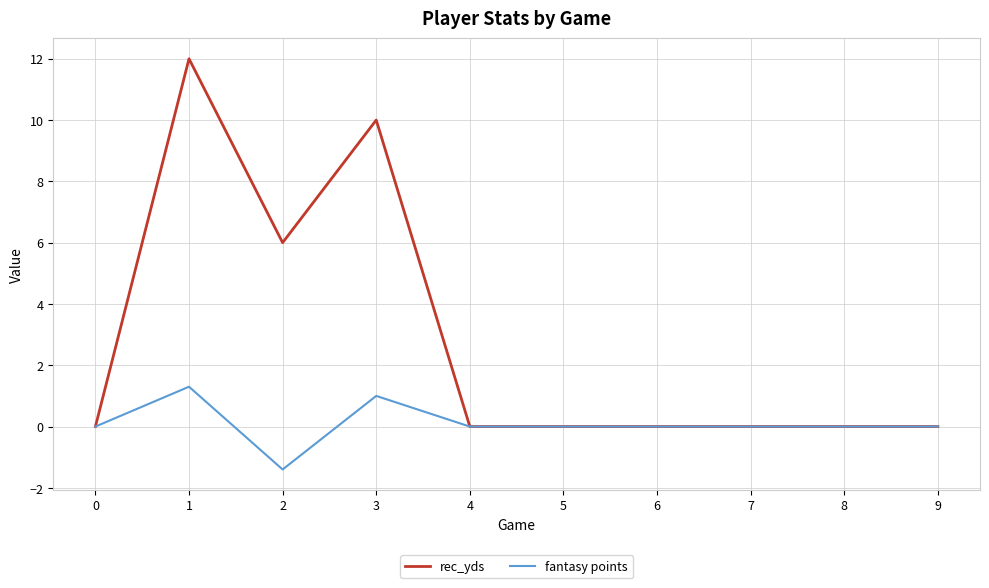

Reading right to left, extract all data points from this chart.

rec_yds: 9=0.0	8=0.0	7=0.0	6=0.0	5=0.0	4=0.0	3=10.0	2=6.0	1=12.0	0=0.0
fantasy points: 9=0.0	8=0.0	7=0.0	6=0.0	5=0.0	4=0.0	3=1.0	2=-1.4	1=1.3	0=0.0